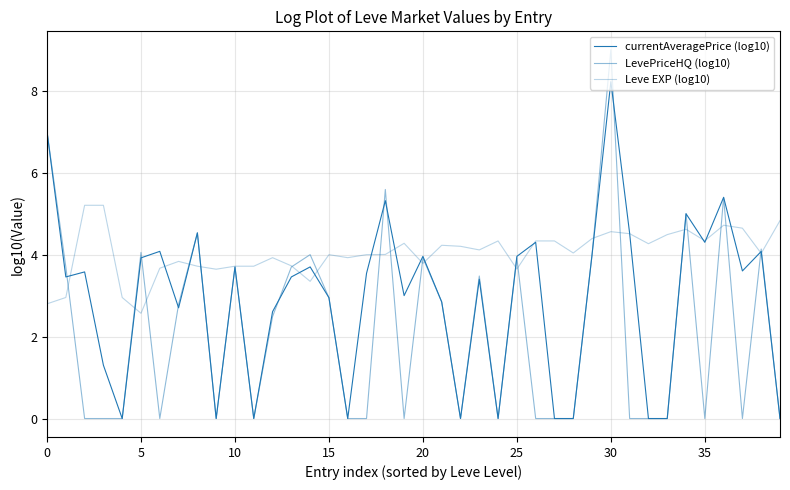

Reading left to right, transcribe all the data shown in this chart.

currentAveragePrice (log10): 7.0	3.5	3.6	1.3	0.0	3.9	4.1	2.7	4.5	0.0	3.7	0.0	2.6	3.5	3.7	2.9	0.0	3.5	5.3	3.0	4.0	2.8	0.0	3.4	0.0	4.0	4.3	0.0	0.0	4.0	8.2	4.5	0.0	0.0	5.0	4.3	5.4	3.6	4.1	0.0
LevePriceHQ (log10): 7.0	3.7	0.0	0.0	0.0	4.1	0.0	2.8	4.5	0.0	3.7	0.0	2.5	3.7	4.0	2.9	0.0	0.0	5.6	0.0	3.9	2.8	0.0	3.5	0.0	3.9	0.0	0.0	0.0	4.0	9.0	0.0	0.0	0.0	5.0	0.0	5.4	0.0	4.1	0.0
Leve EXP (log10): 2.8	3.0	5.2	5.2	3.0	2.6	3.7	3.8	3.7	3.6	3.7	3.7	3.9	3.7	3.3	4.0	3.9	4.0	4.0	4.3	3.8	4.2	4.2	4.1	4.3	3.6	4.3	4.3	4.0	4.4	4.6	4.5	4.3	4.5	4.6	4.3	4.7	4.6	4.0	4.8